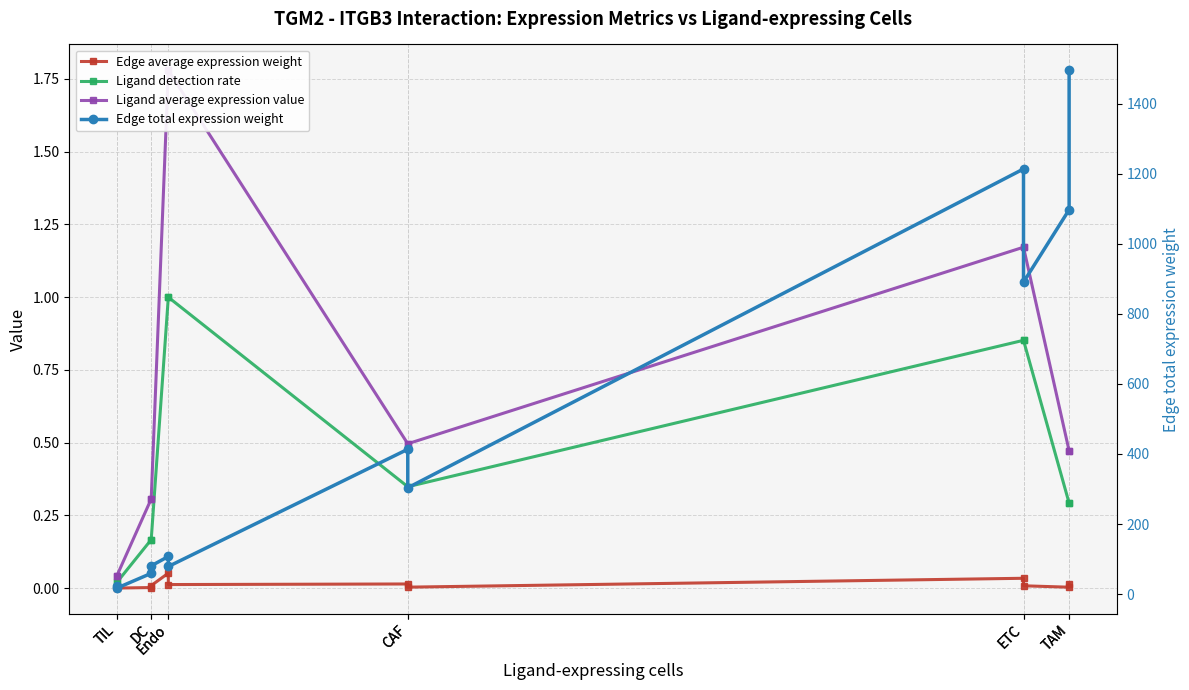

List the series in order of their peak value, highest first.

Edge total expression weight, Ligand average expression value, Ligand detection rate, Edge average expression weight